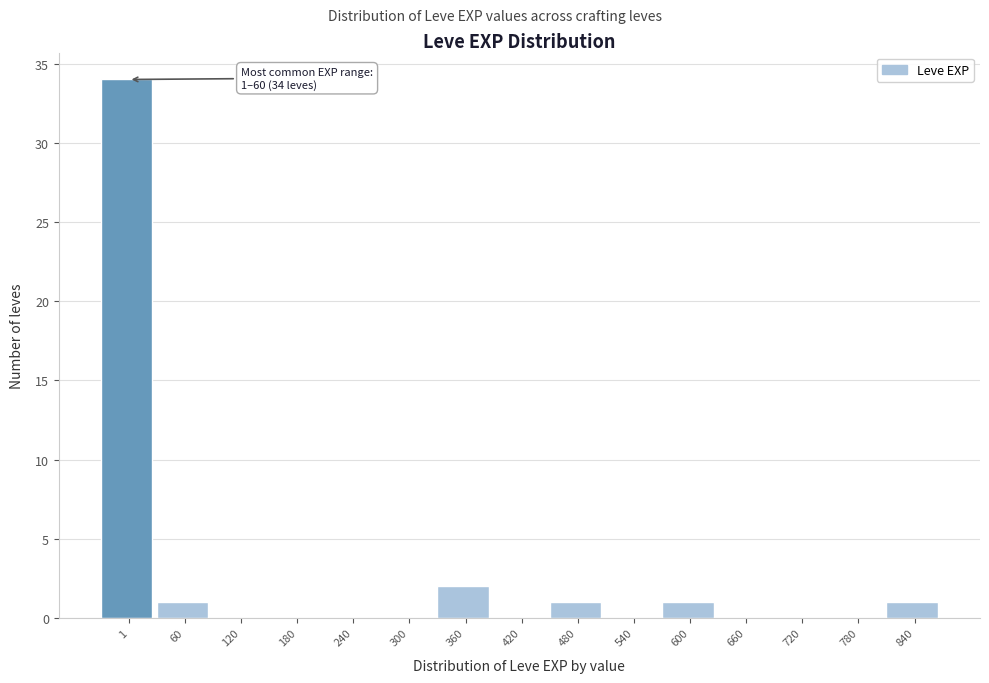

Reading left to right, extract all data points from this chart.

1=34	60=1	120=0	180=0	240=0	300=0	360=2	420=0	480=1	540=0	600=1	660=0	720=0	780=0	840=1